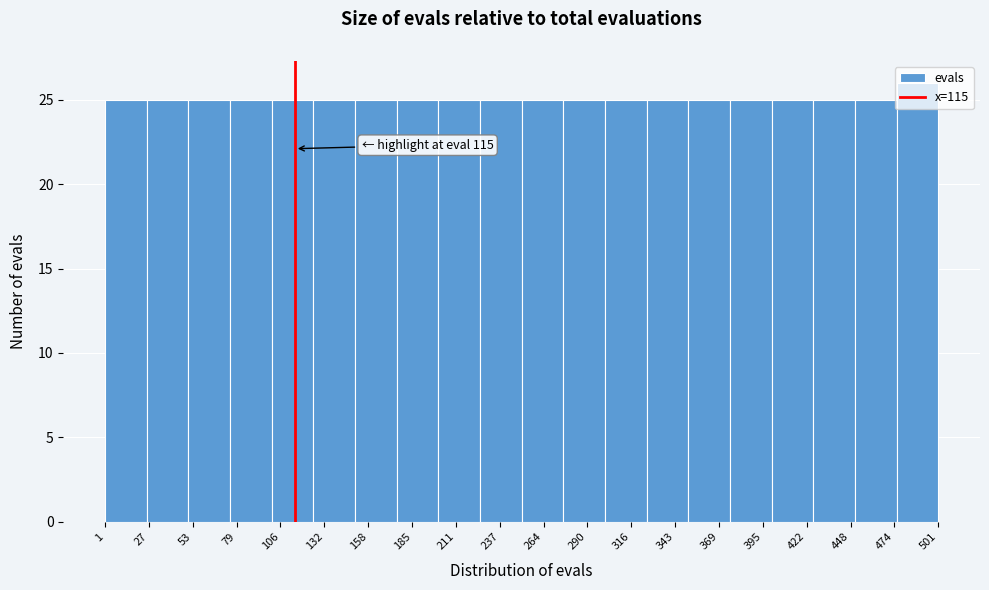

Which range on the x-axis has the tallest bar?

476 to 501